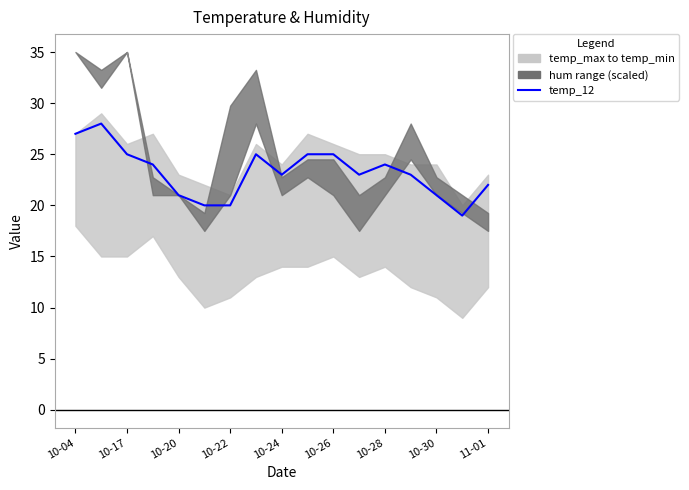

What is the label of the 16th point from the left?

15